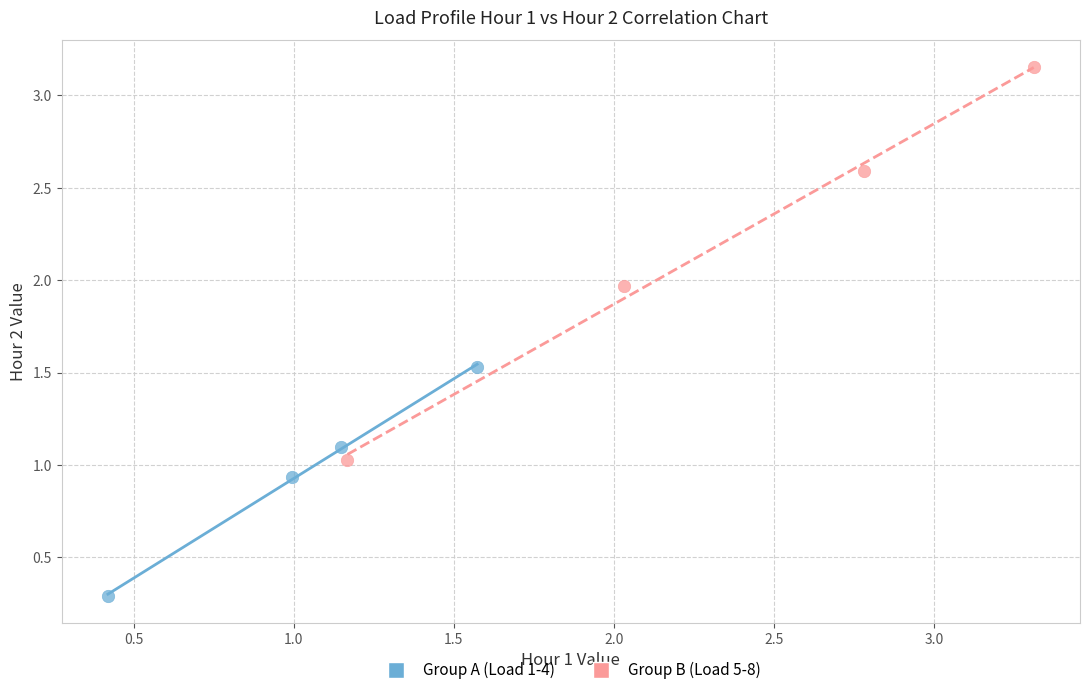

Which series has the widest spread of Y values?

Group B (Load 5-8)